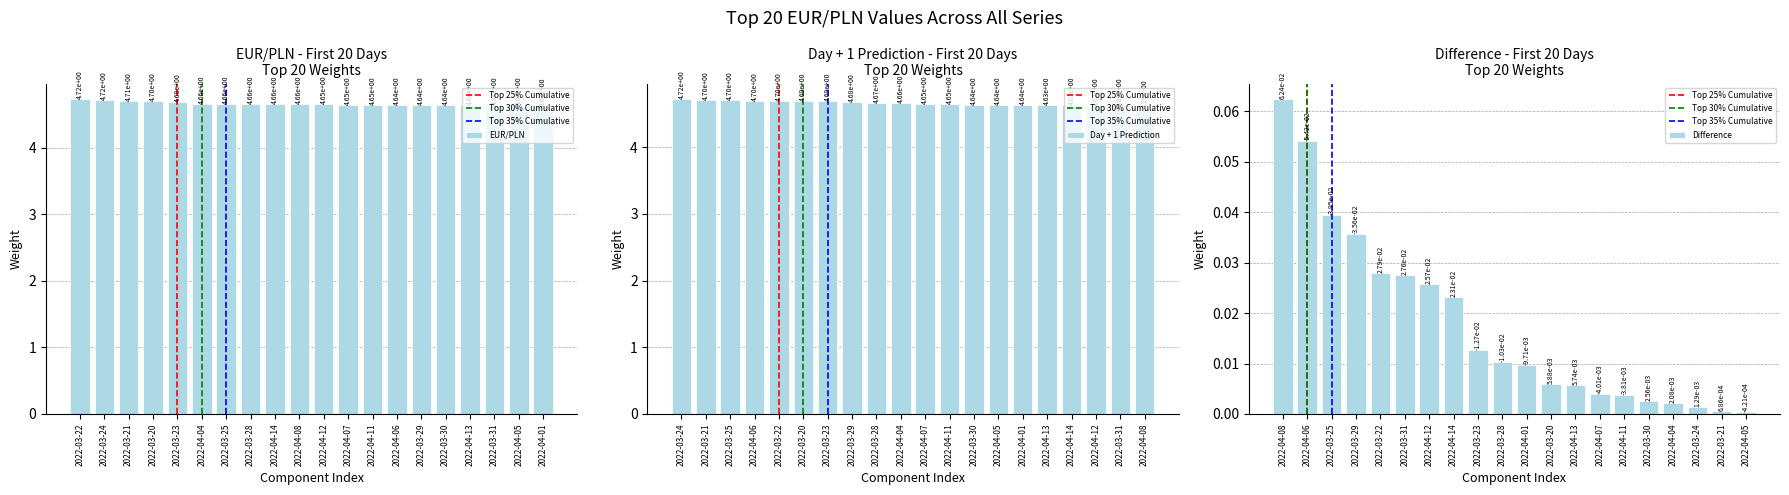

List the series in order of their peak value, lowest first.

Difference, Day + 1 Prediction, EUR/PLN